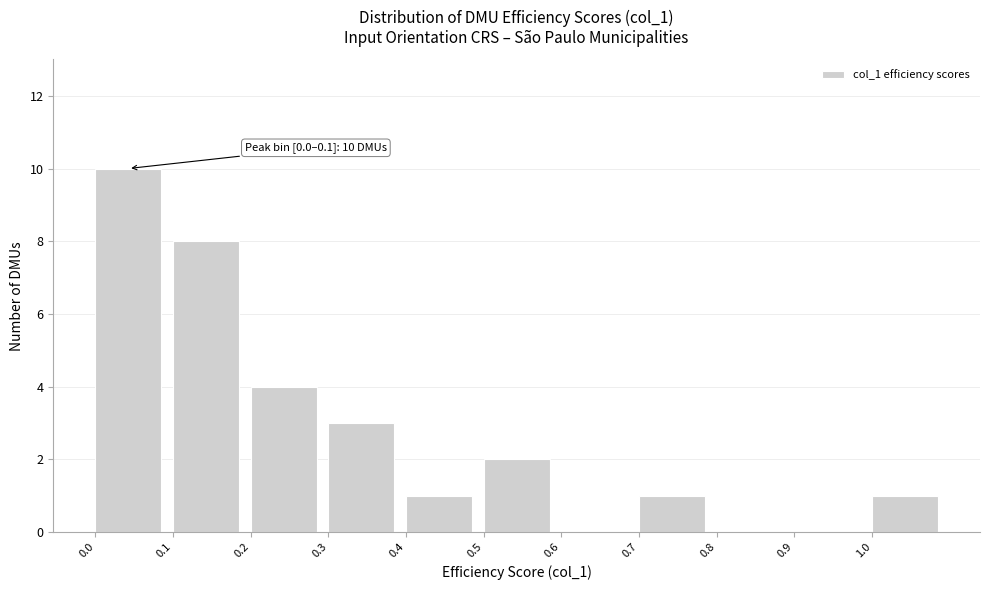

Which range on the x-axis has the tallest bar?

0.0 to 0.1